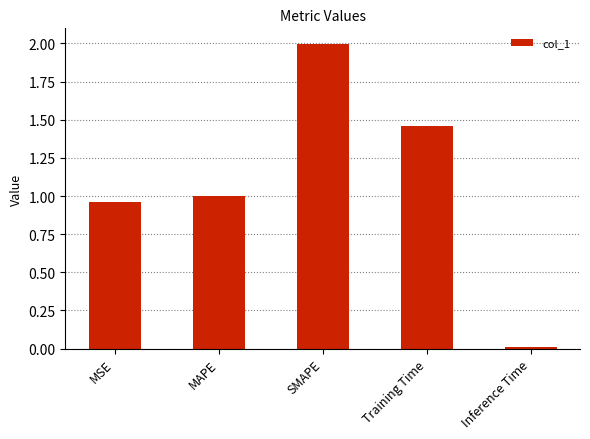

The chart shows a value of 1.0 at MAPE. True or false?

True